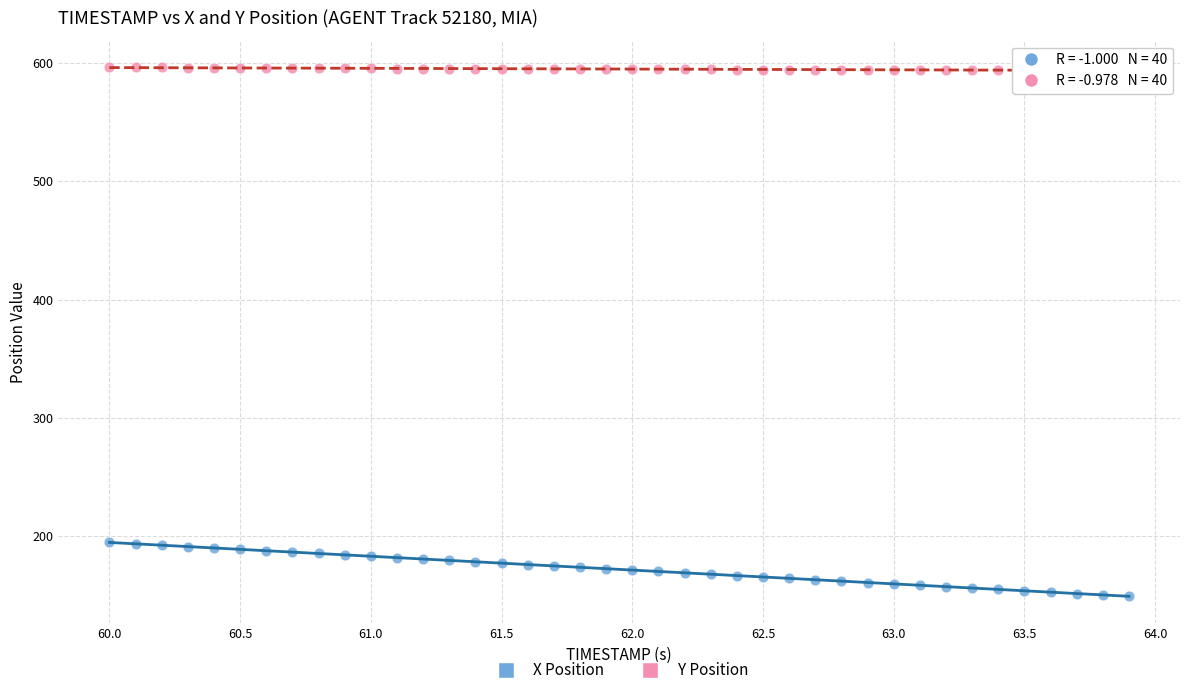

What are all the series names shown in the legend?

X Position, Y Position